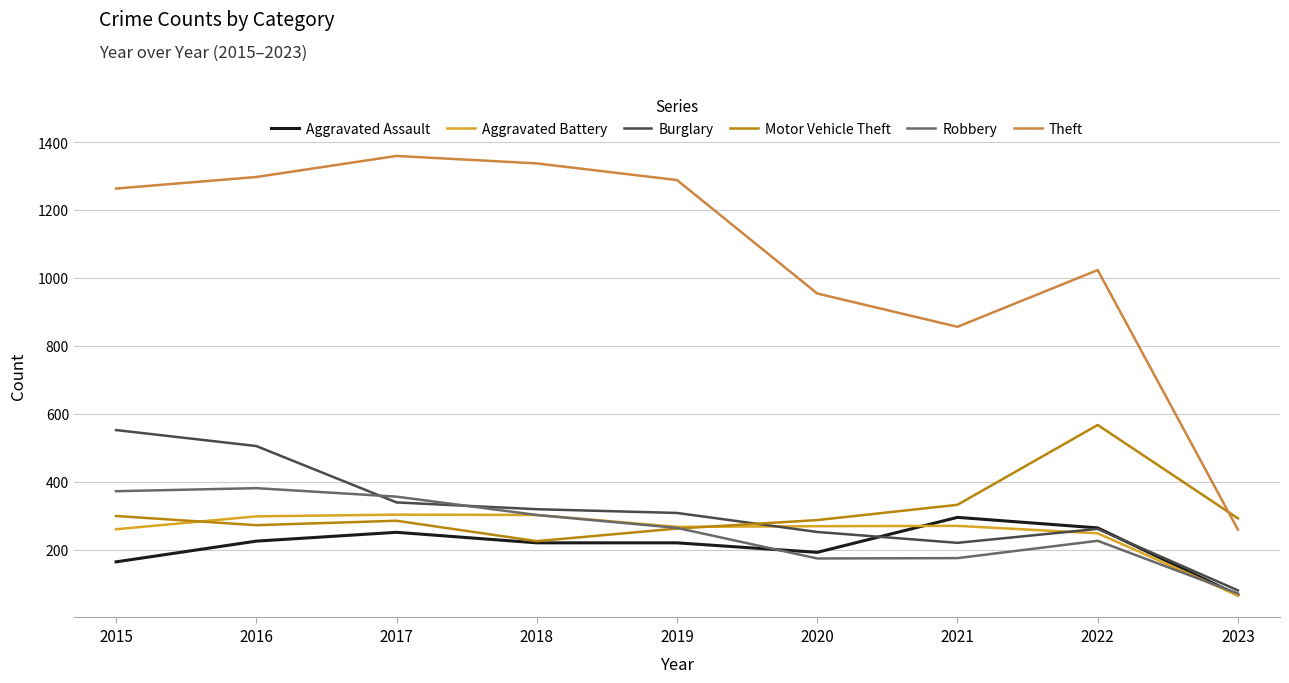

True or false: Burglary and Theft intersect in this chart.

False